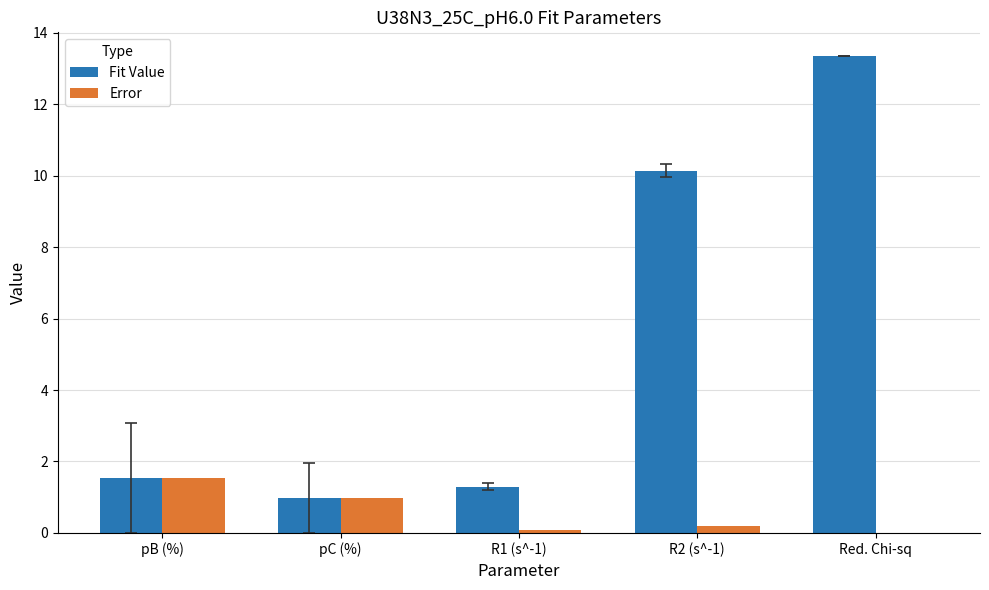

True or false: Error has a value of 0.1 at R1 (s^-1).

True